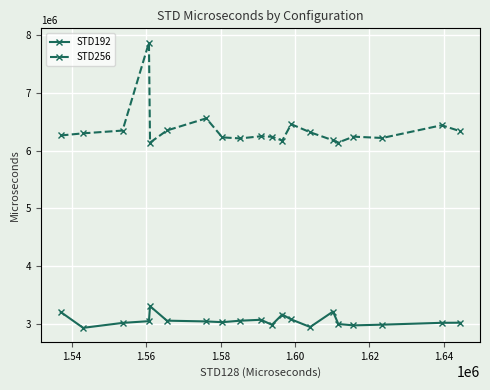

In STD192, how many points are higher than both neighbors (excluding endpoints)?

4